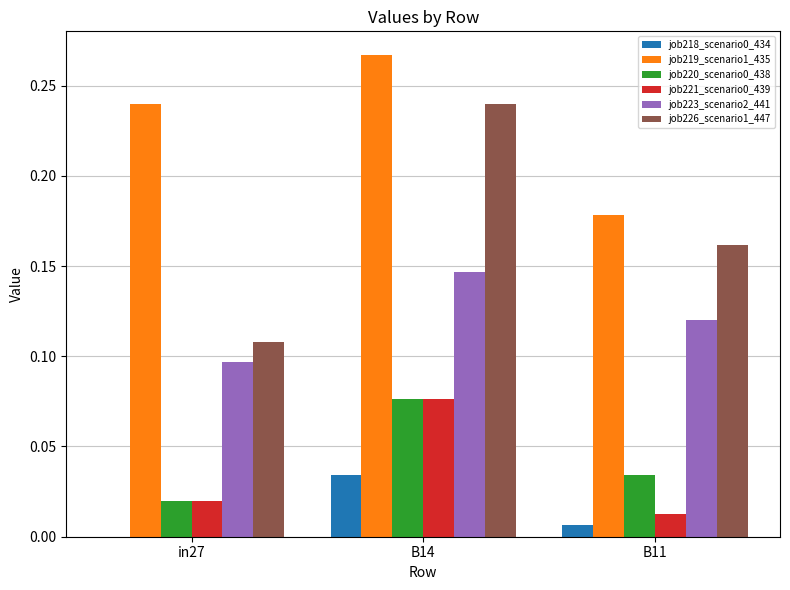

Which category has the highest value across all series?

B14